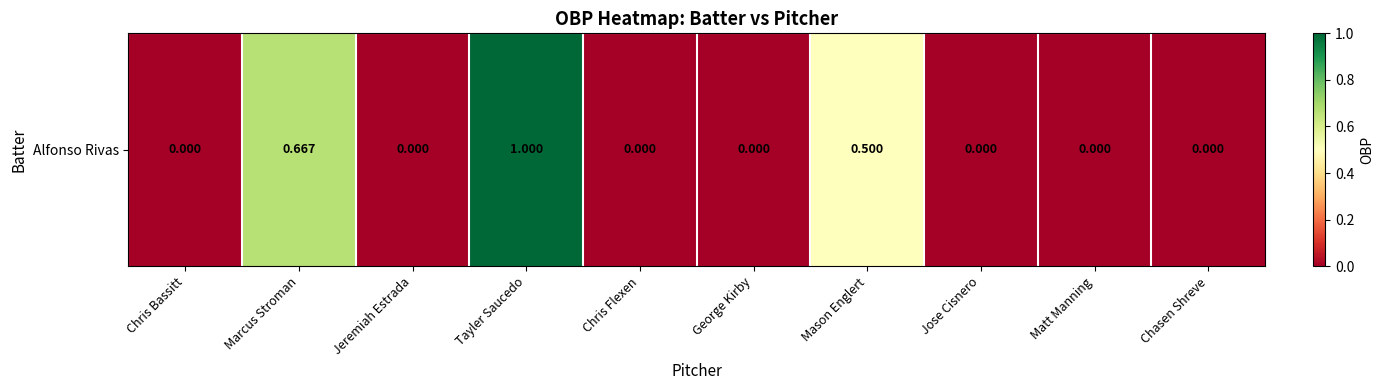

True or false: the data shows -0.7 at Jeremiah Estrada.

False